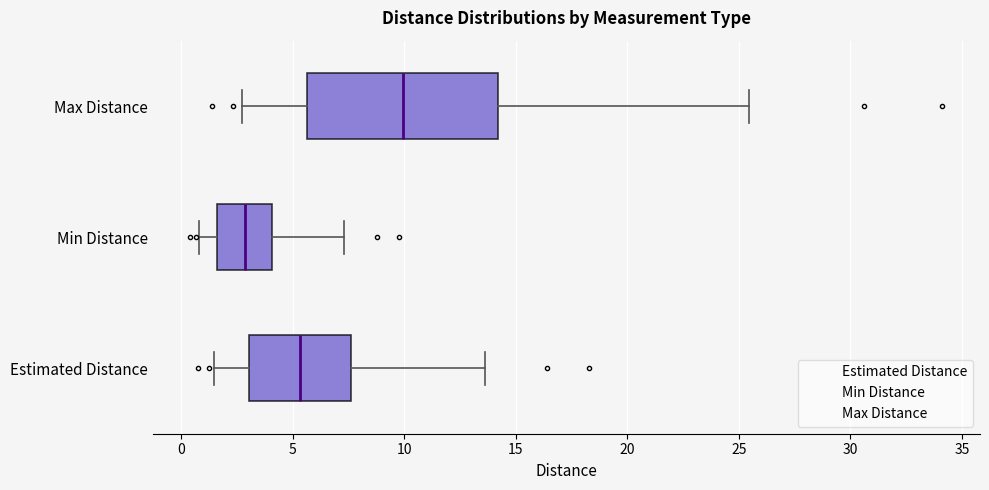

Which box has the furthest to the right median line?

Max Distance